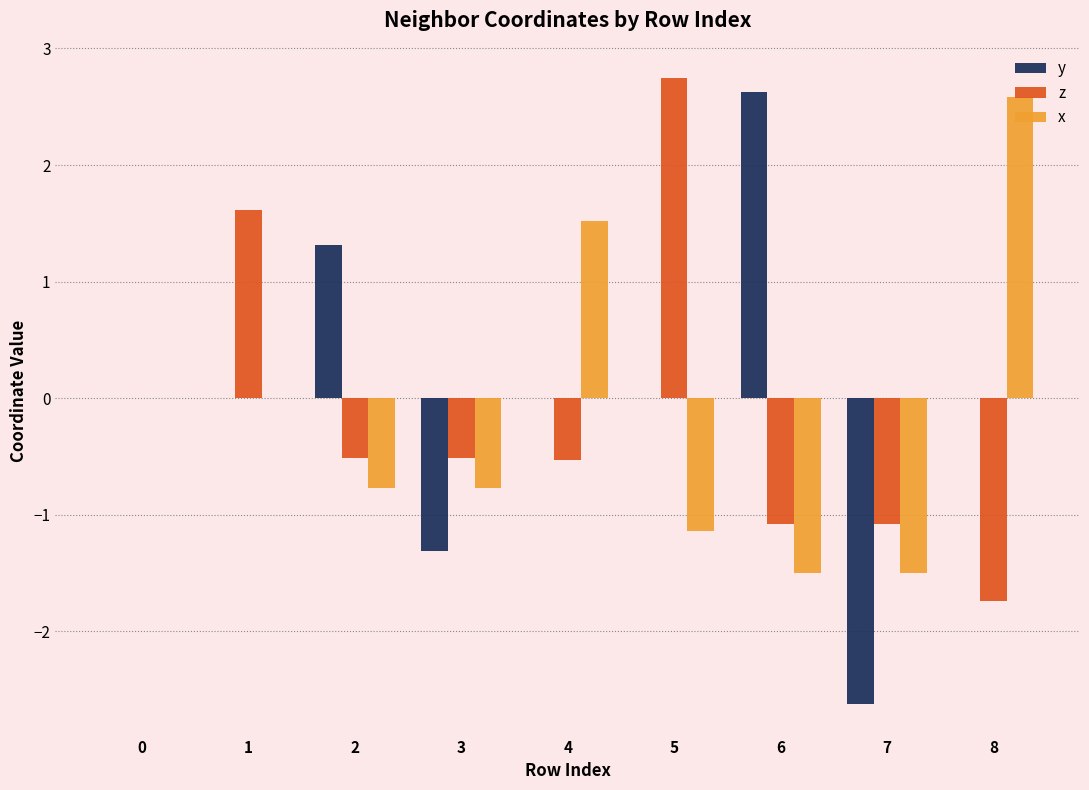

Which category has the highest value in the x series?

8